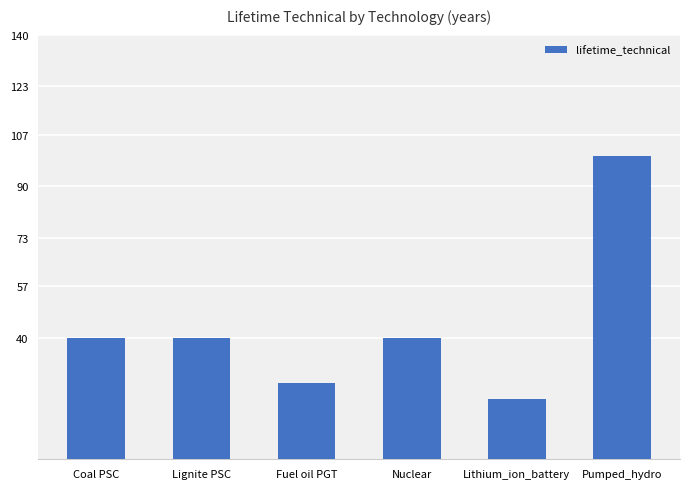

What position from the right is Coal PSC?

6